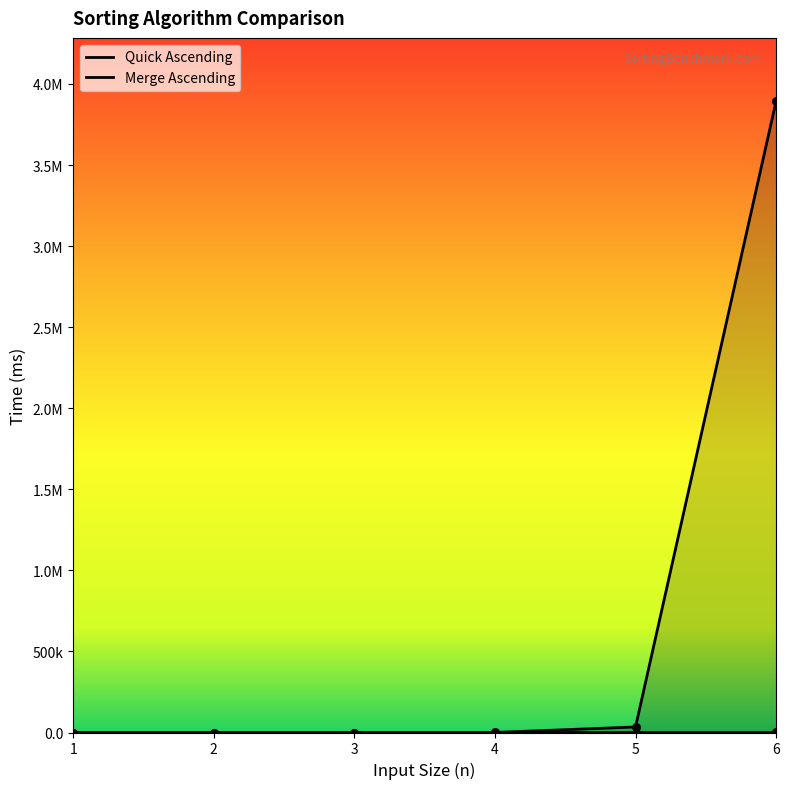

What are all the series names shown in the legend?

Merge Ascending, Quick Ascending